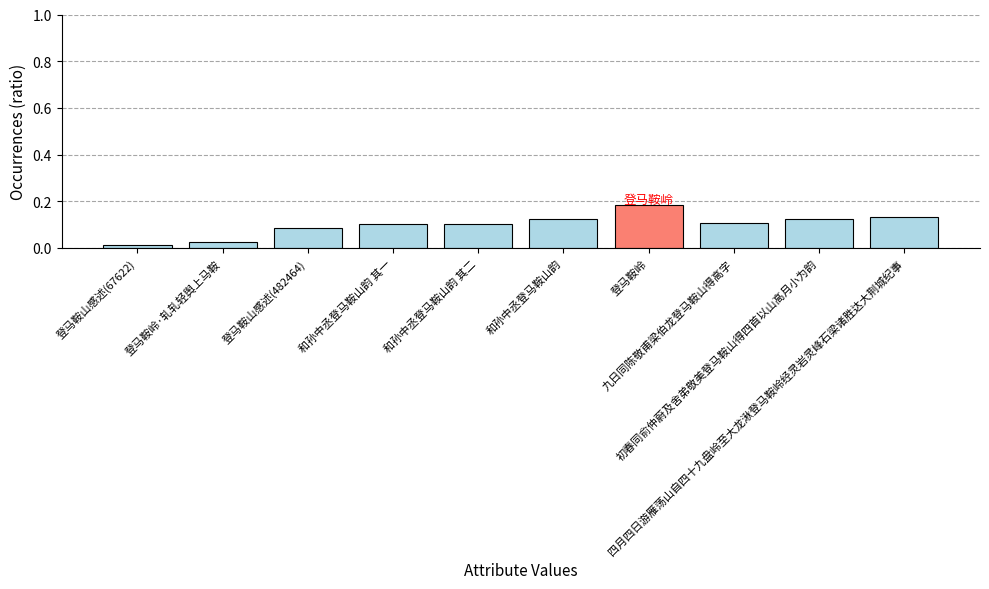

The chart shows a value of 0.1 at 和孙中丞登马鞍山韵 其一. True or false?

True